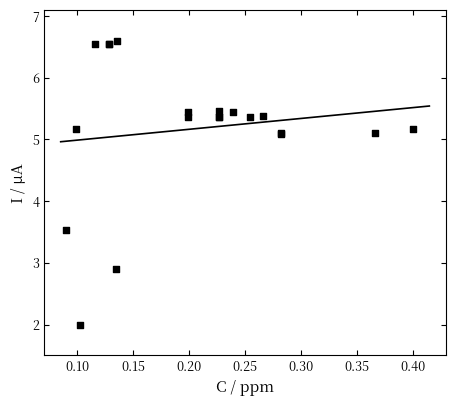

What Y value in the scatter plot is closest to 4?

3.5